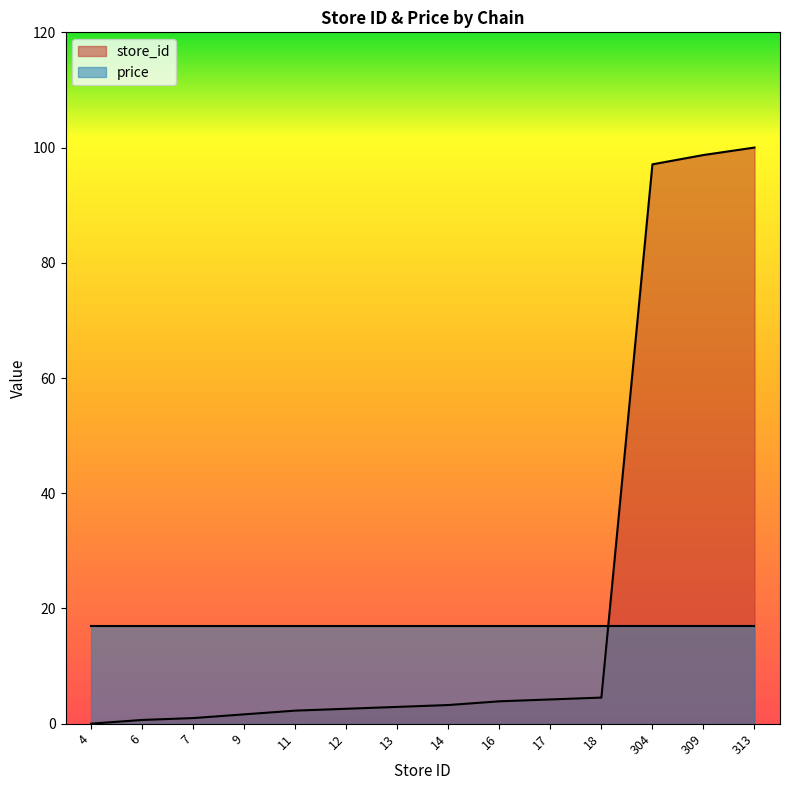

What is the average value?

23.0